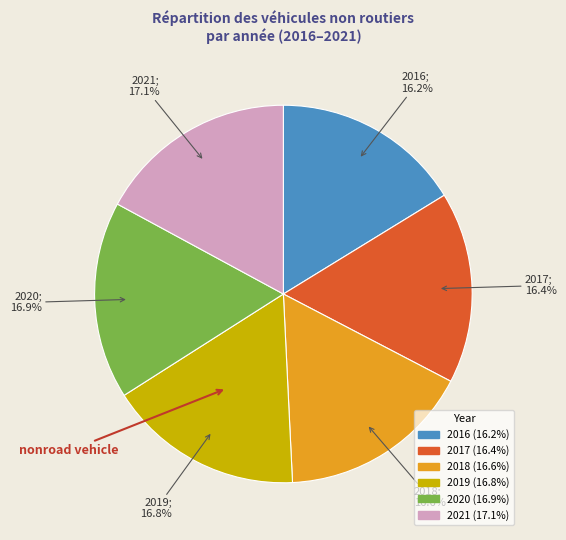

What is the total percentage of 2018 and 2017?

33.0%